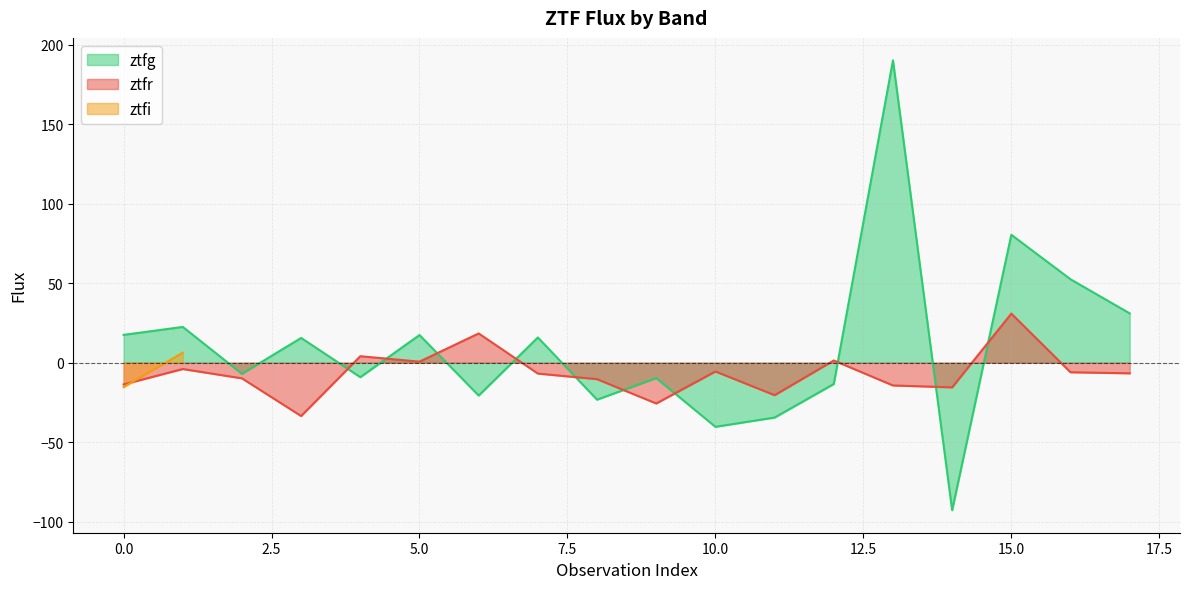

How many negative values does the ztfg series have?

9